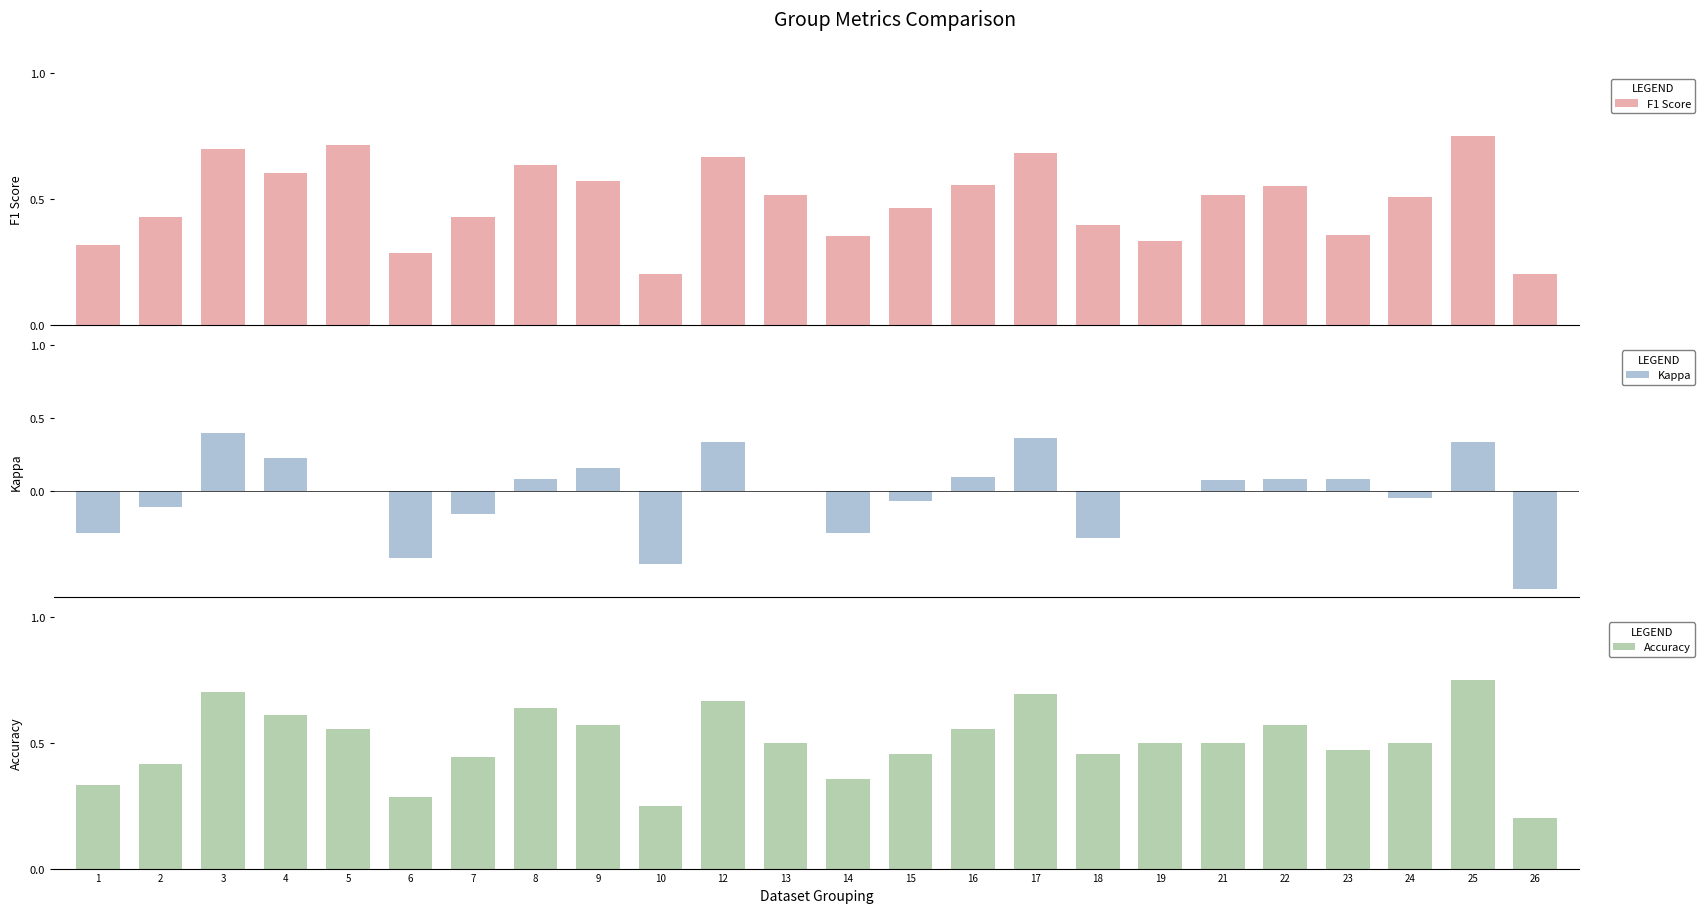

Which label corresponds to the largest value in the chart?

25